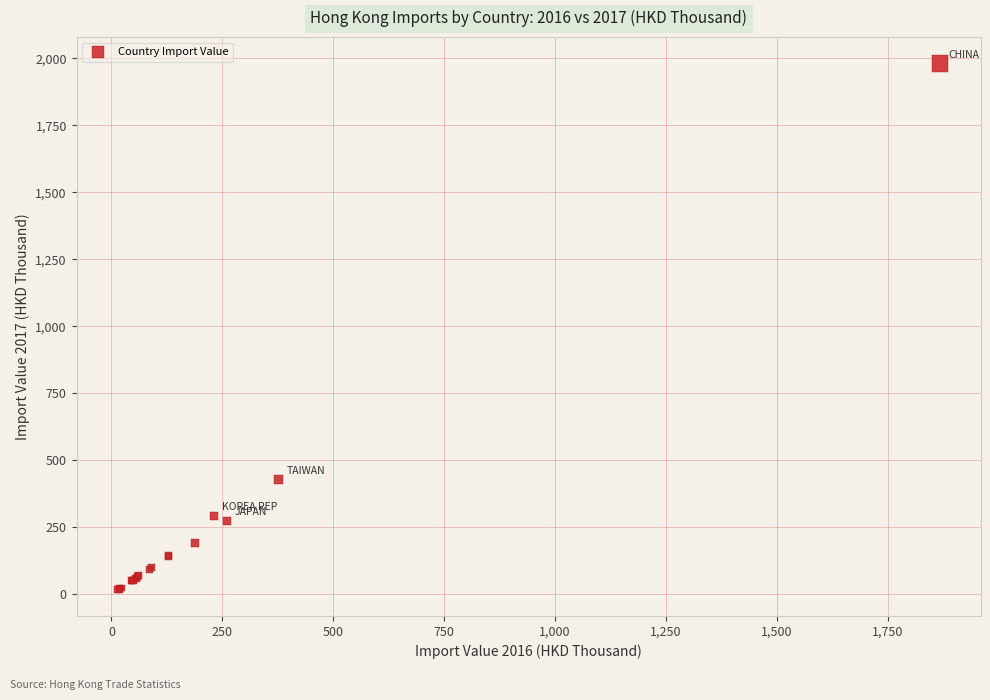

What Y value in the scatter plot is closest to 999?

427.1